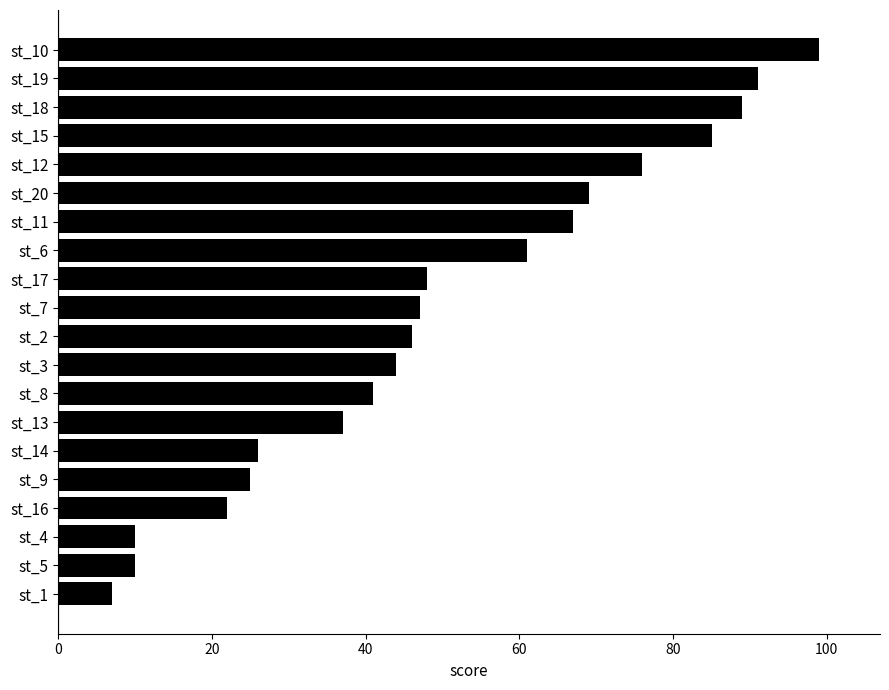

What is the label of the 15th bar from the bottom?

st_20